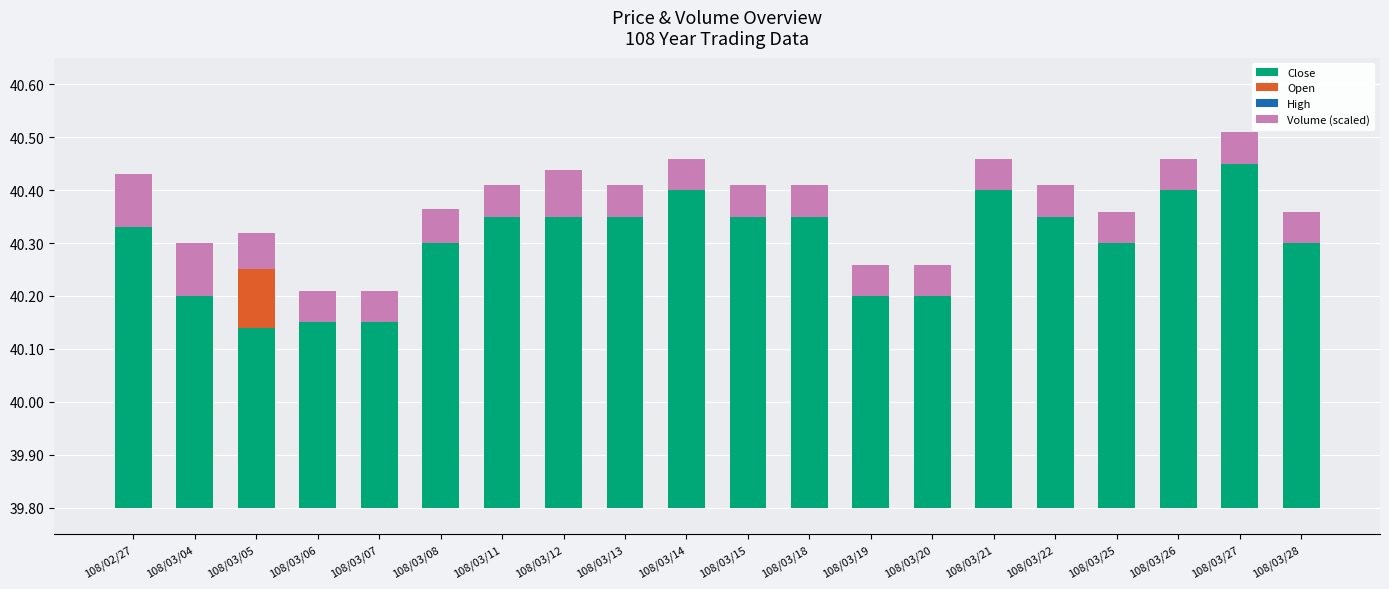

At 108/03/06, list the series in order from largest to smallest.

Close, Volume (scaled), Open, High